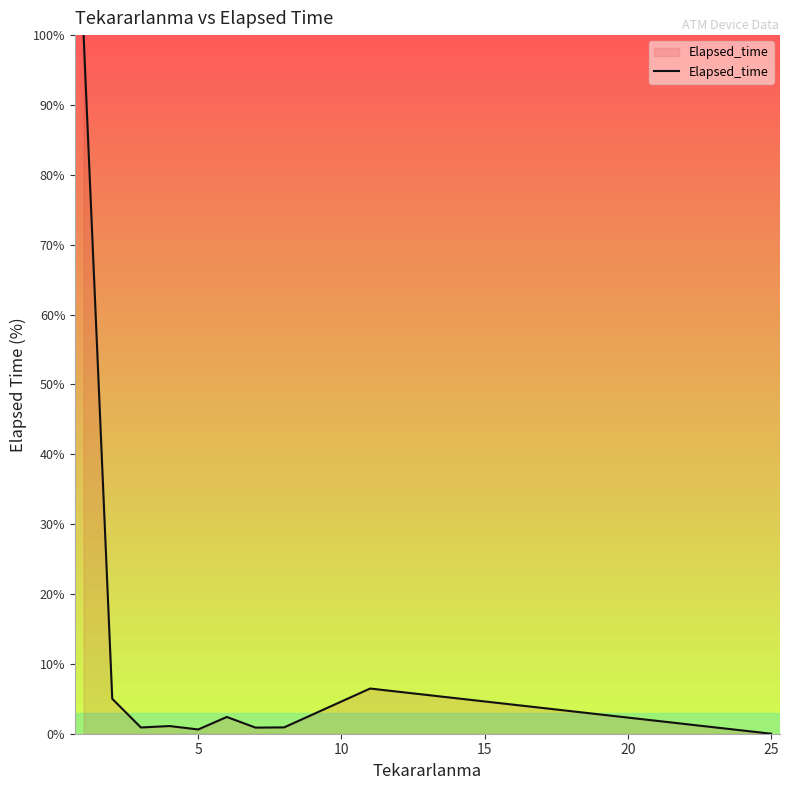

What is the difference between the maximum and minimum values?

100.0